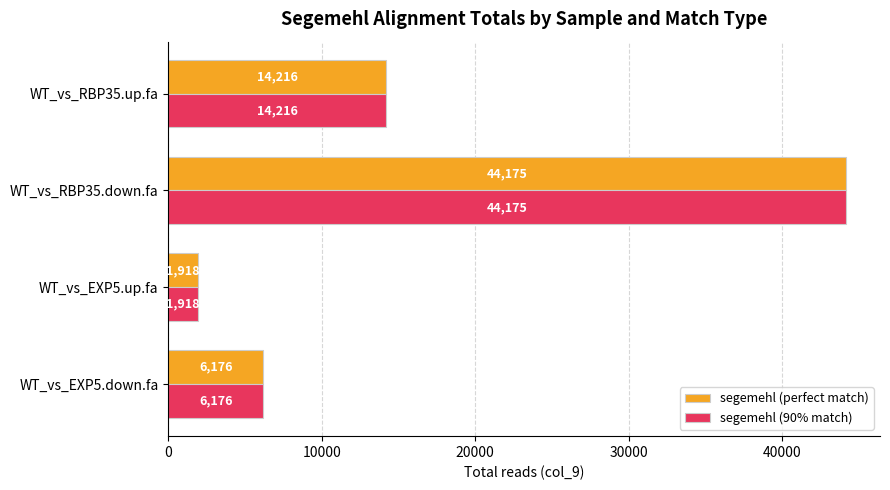

What is the maximum value for segemehl (90% match)?

44175